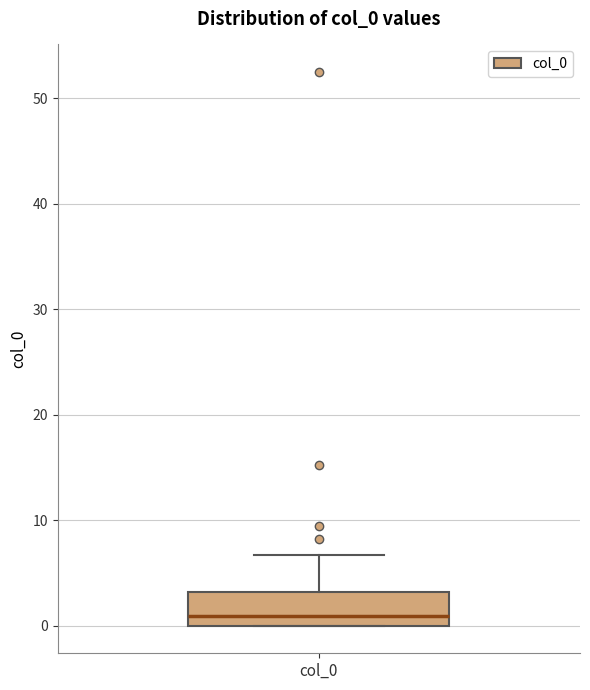

Read this box plot against the y-axis: the position of the median line, the range covered by the box, and the ends of both whiskers. The values are not printed on the chart, so give them approximately, as read against the axis.

median 1, box 0 to 3, whiskers 0 to 7